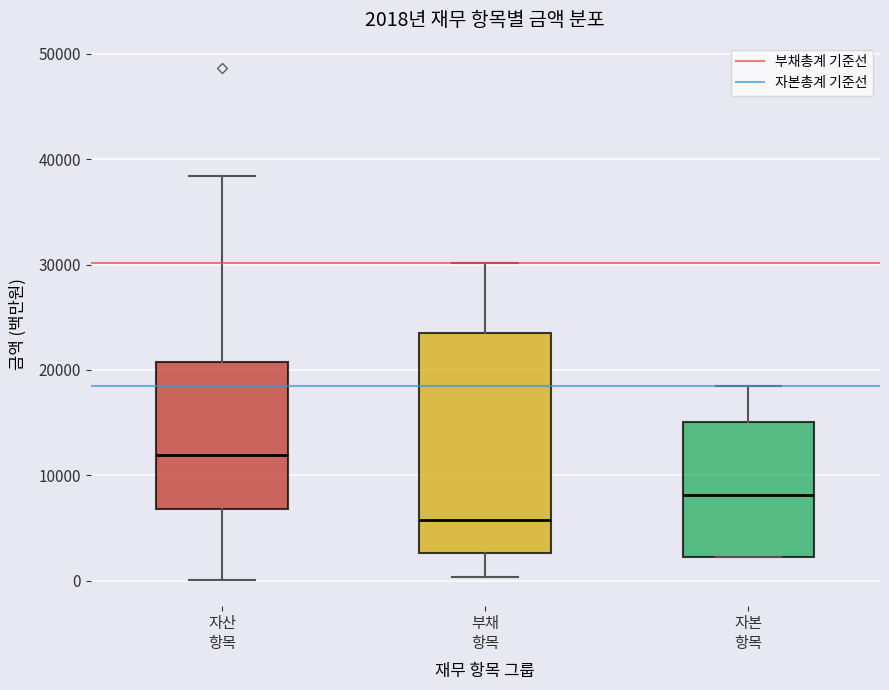

Which box is the tallest, from its lower edge to its upper edge?

부채 항목